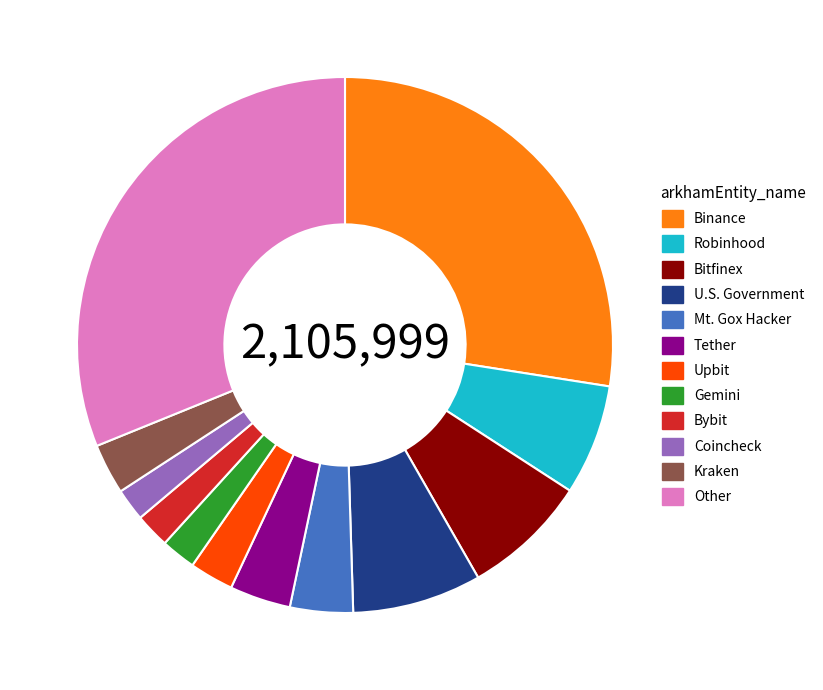

Is it true that Kraken is 17% of the pie?

False